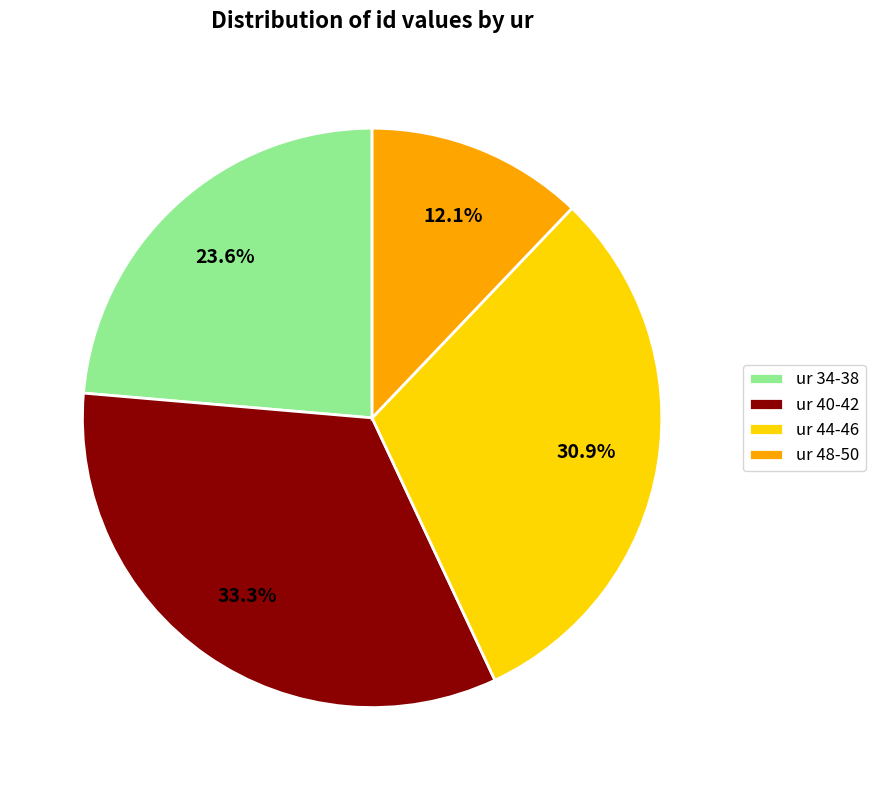

Is there a majority slice in this chart?

No